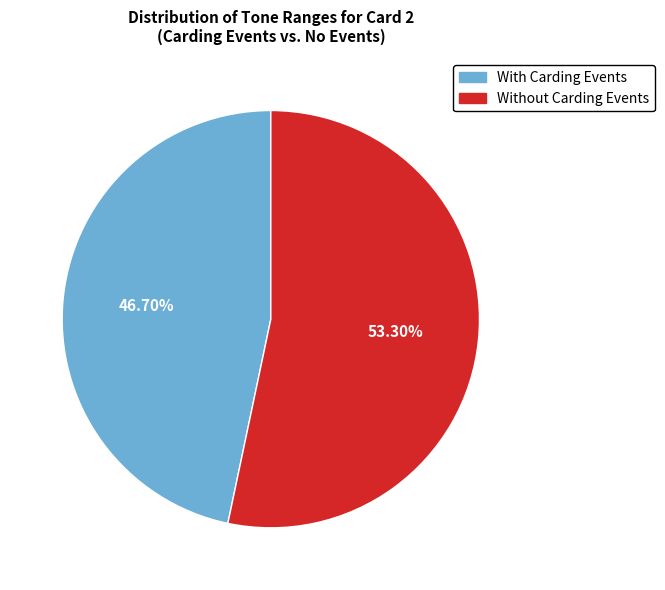

Is there any slice that represents more than half of the pie?

Yes